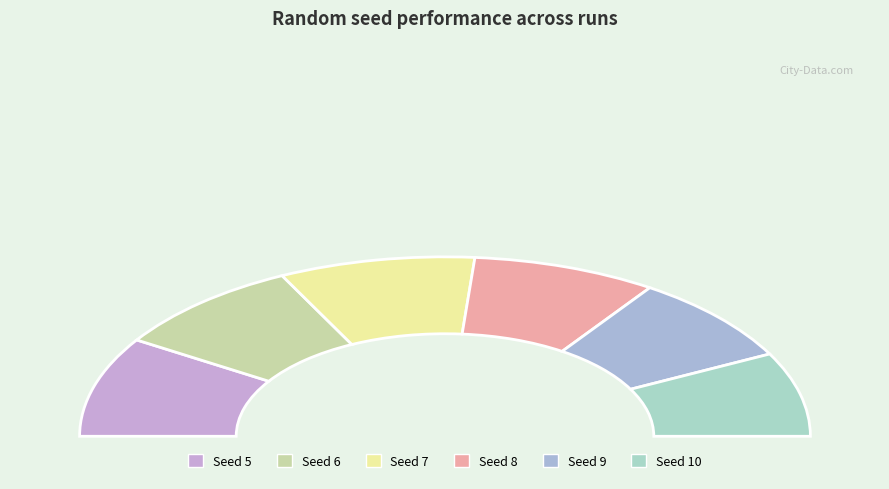

Do 7 and 8 together represent more than half of the pie?

No